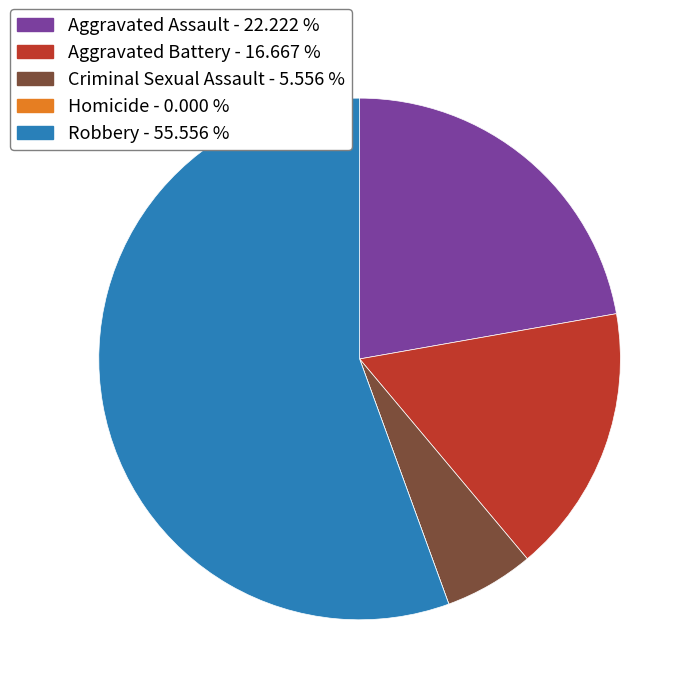

Which has a higher value, Aggravated Assault or Robbery?

Robbery